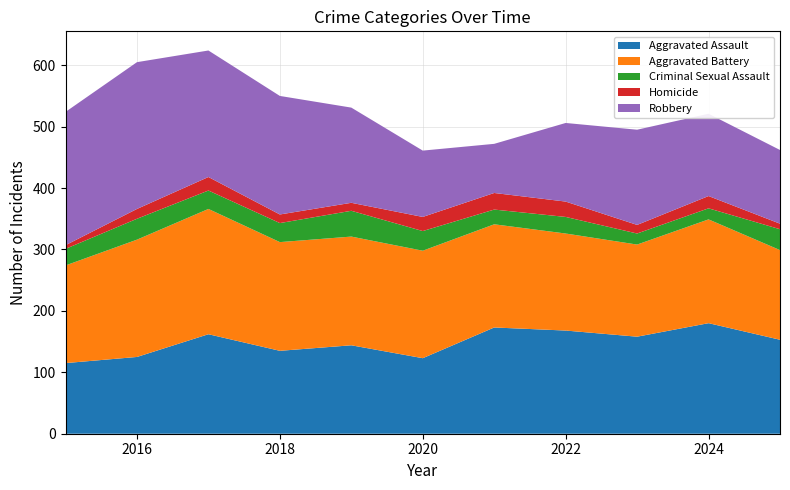

Reading right to left, what are all the values shown in this chart?

Aggravated Assault: 153	180	158	168	173	123	144	135	162	125	115
Aggravated Battery: 146	169	150	158	168	175	177	177	204	191	159
Criminal Sexual Assault: 34	18	18	27	24	32	42	31	30	34	27
Homicide: 9	20	14	25	27	23	13	14	22	16	6
Robbery: 120	134	155	128	80	108	155	193	206	239	217